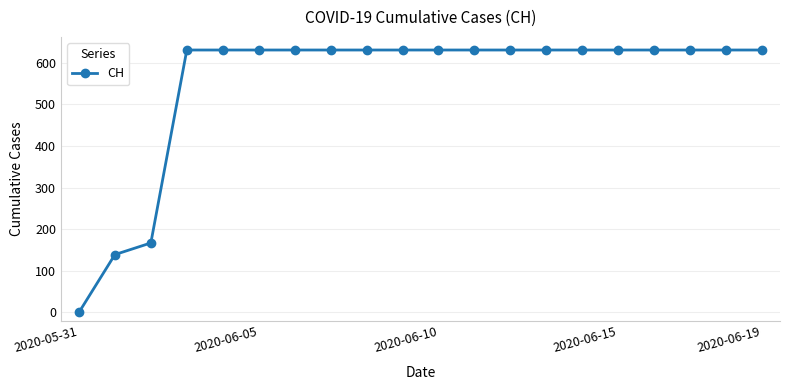

What is the sum of all values?

11033